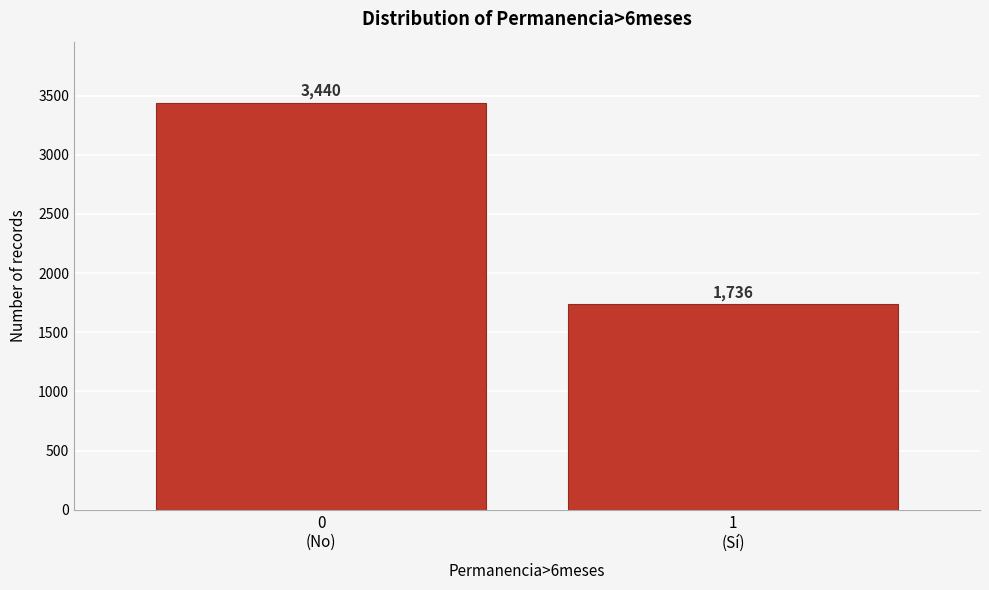

Reading right to left, transcribe all the data shown in this chart.

1736	3440